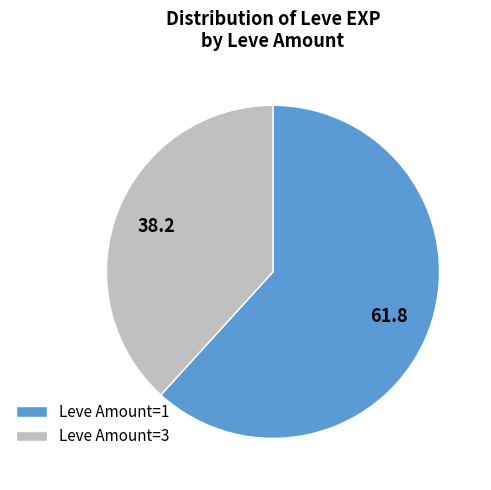

What is the largest slice in the pie chart?

Leve Amount=1